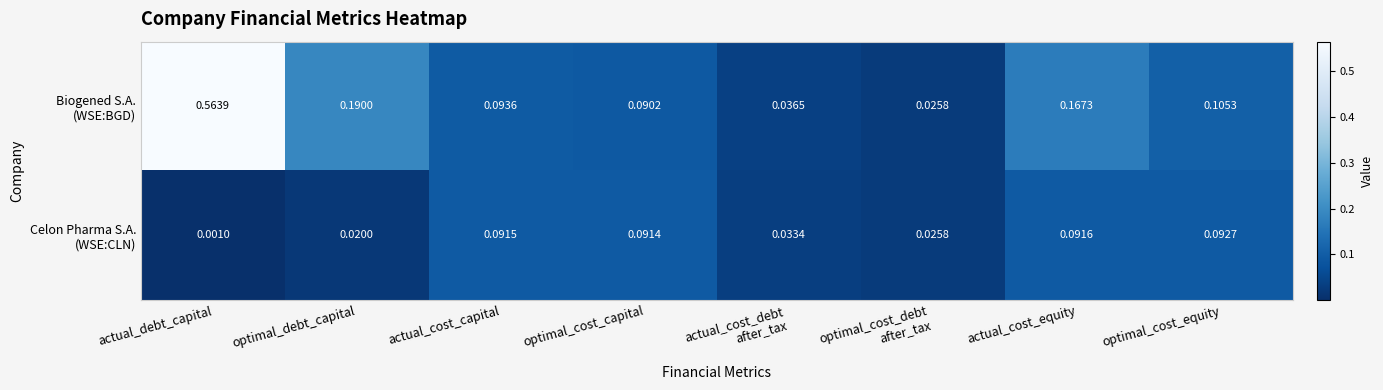

At which category is the sum across all series the highest?

actual_debt_capital